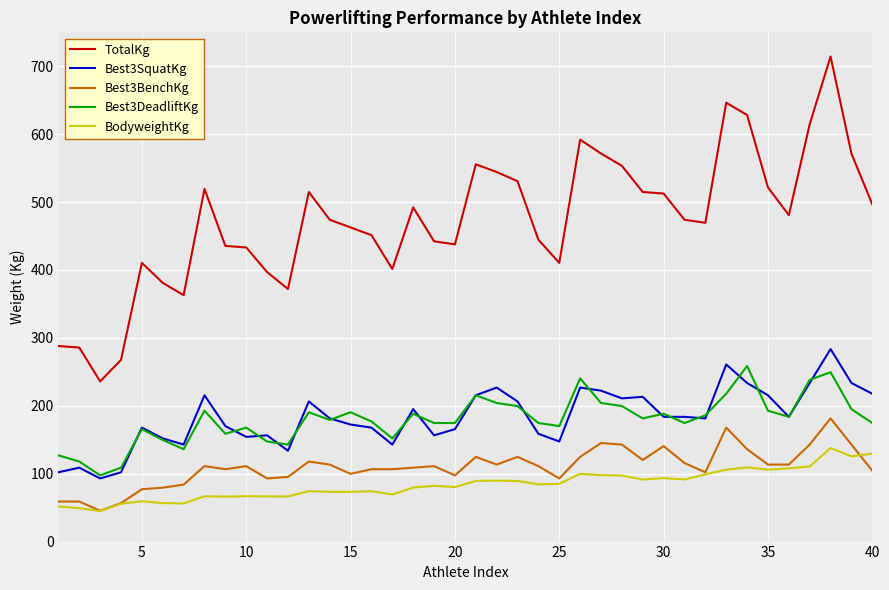

Which series has the widest spread of values?

TotalKg